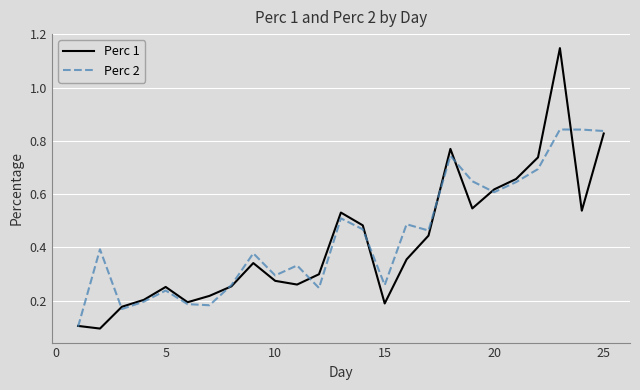

Which series has the largest range (max minus min)?

Perc 1